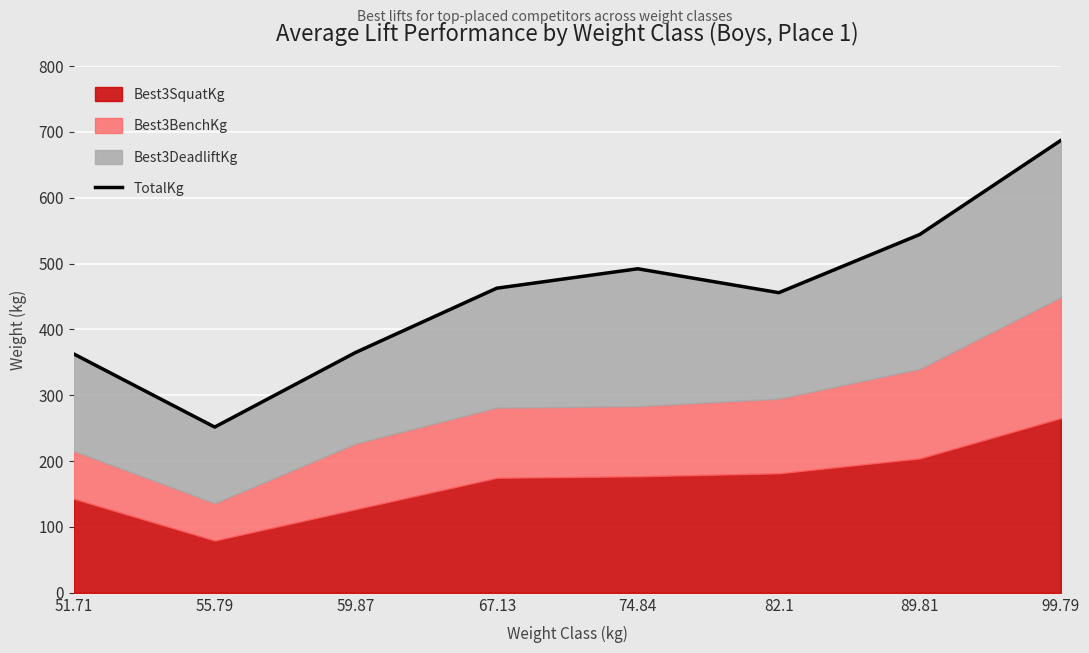

The value at 59.87 is 567.3. True or false?

False